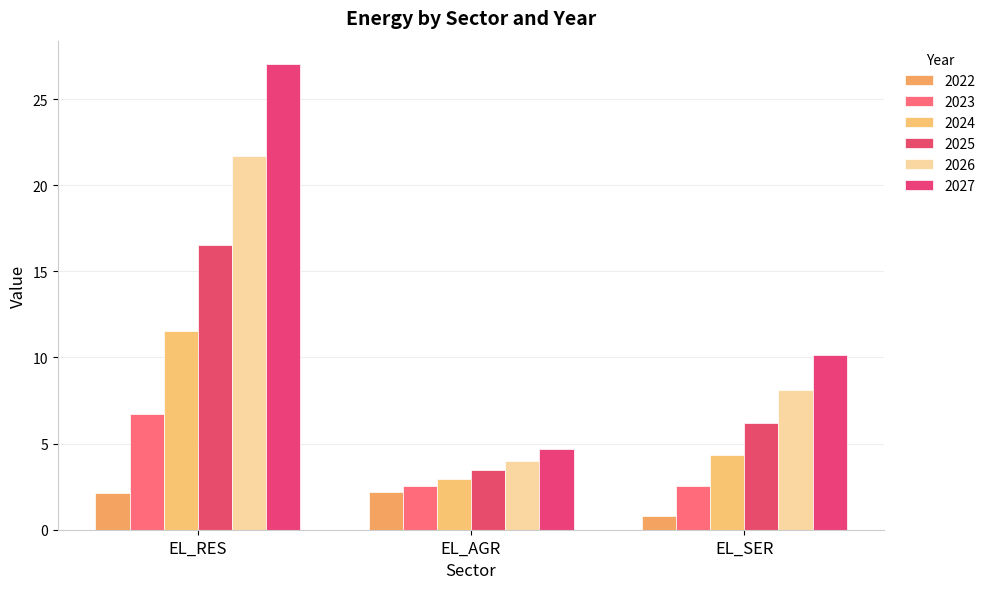

List the series in order of their overall mean, highest first.

2027, 2026, 2025, 2024, 2023, 2022